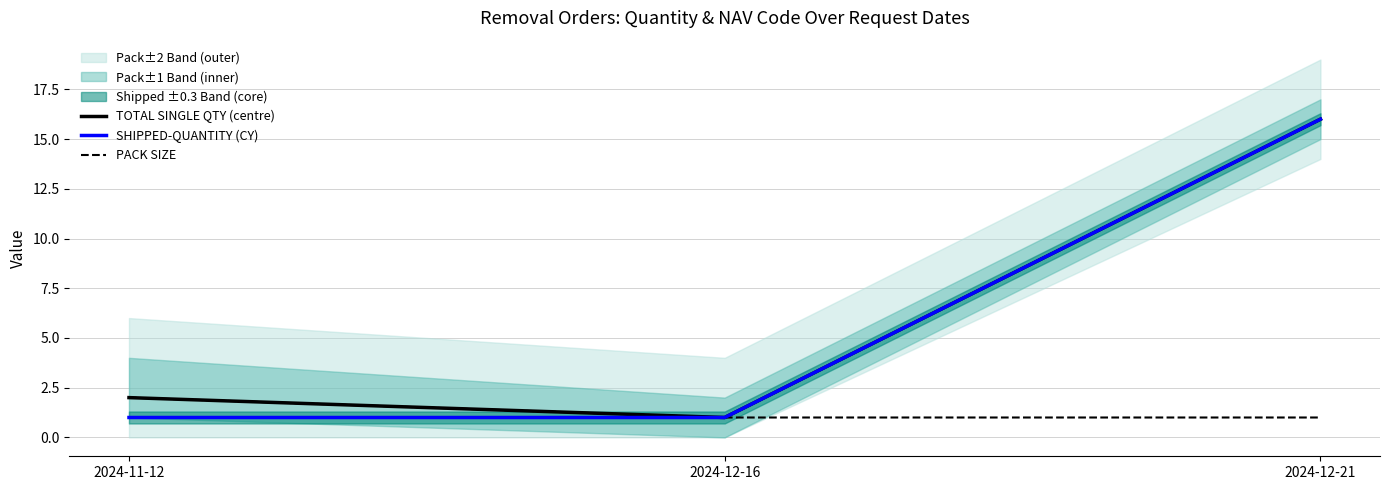

Where does the TOTAL SINGLE QTY (centre) series first go above 2?

2024-12-21